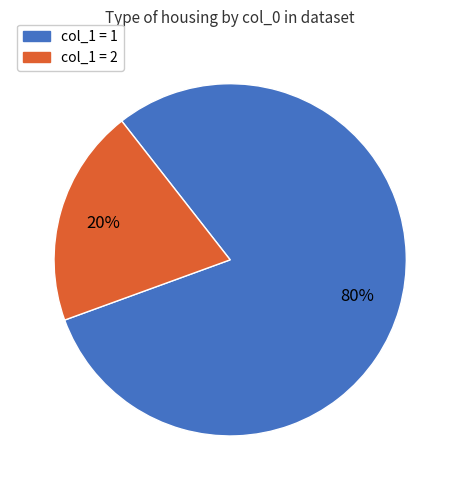

Does any single category account for the majority?

Yes